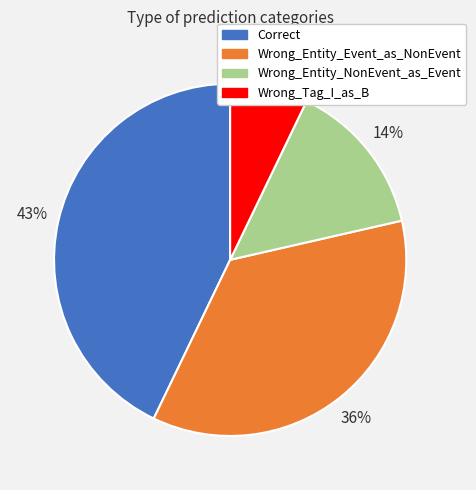

Rank the categories by value from highest to lowest.

Correct, Wrong_Entity_Event_as_NonEvent, Wrong_Entity_NonEvent_as_Event, Wrong_Tag_I_as_B